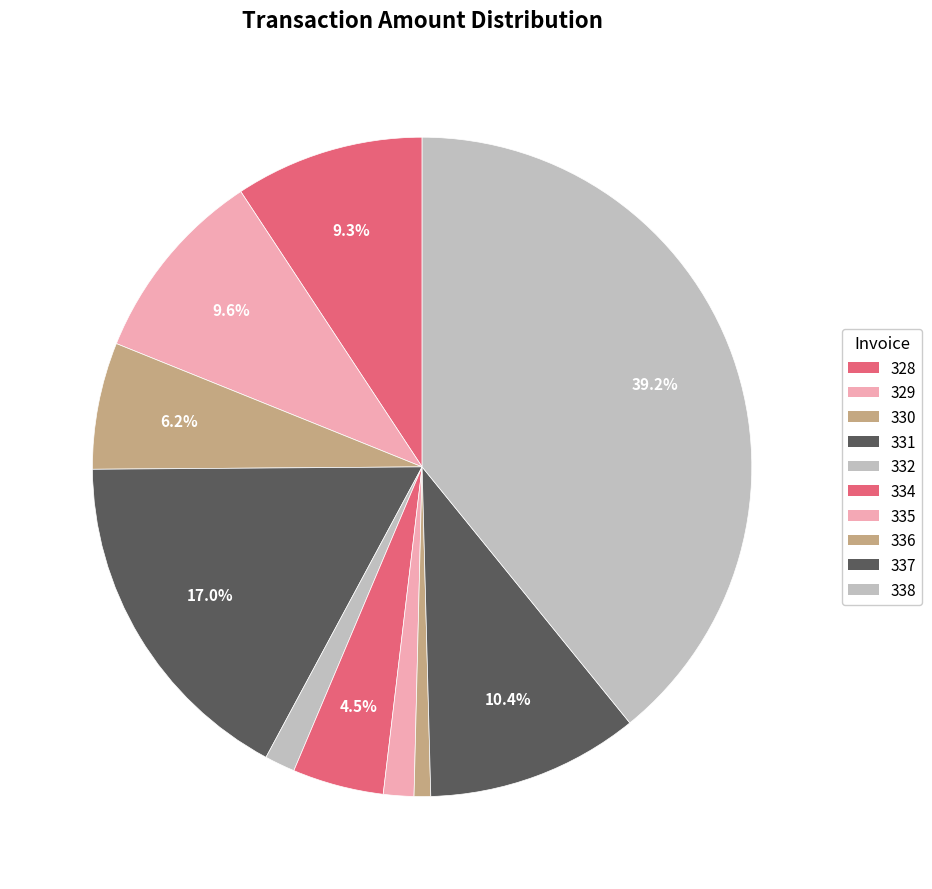

To the nearest percent, what portion does 330 represent?

6%